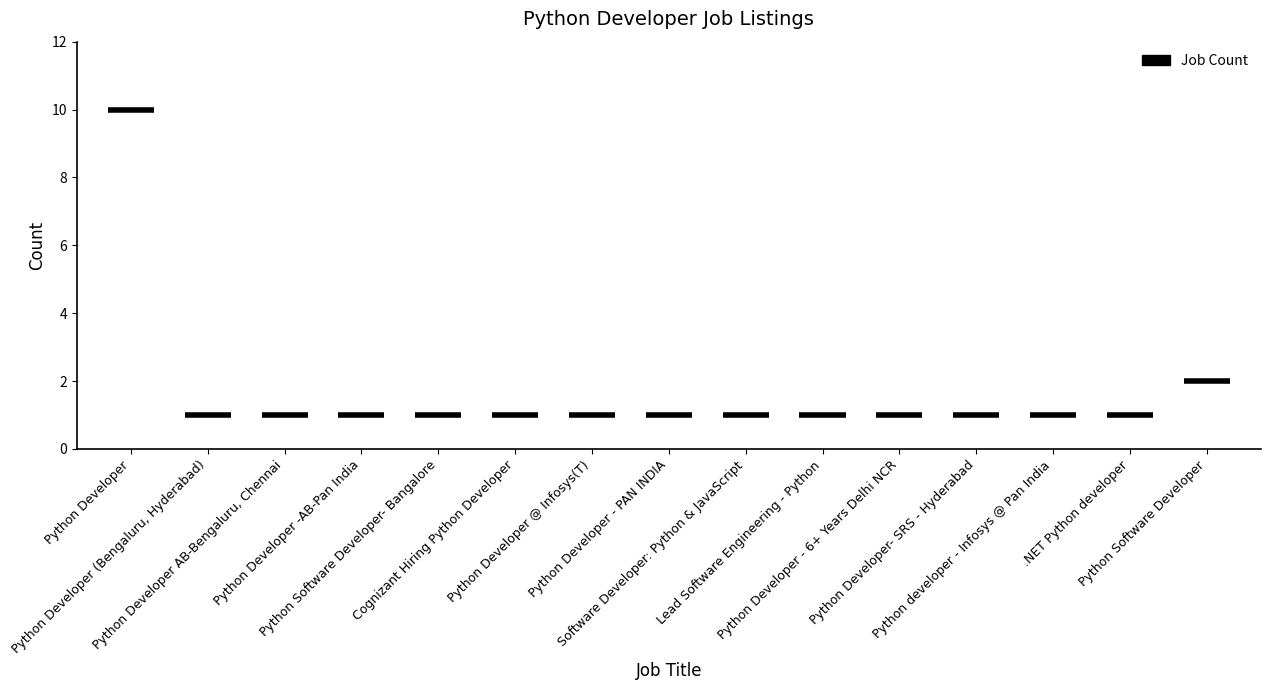

What is the difference between the values at Python Software Developer and Python developer - Infosys @ Pan India?

1